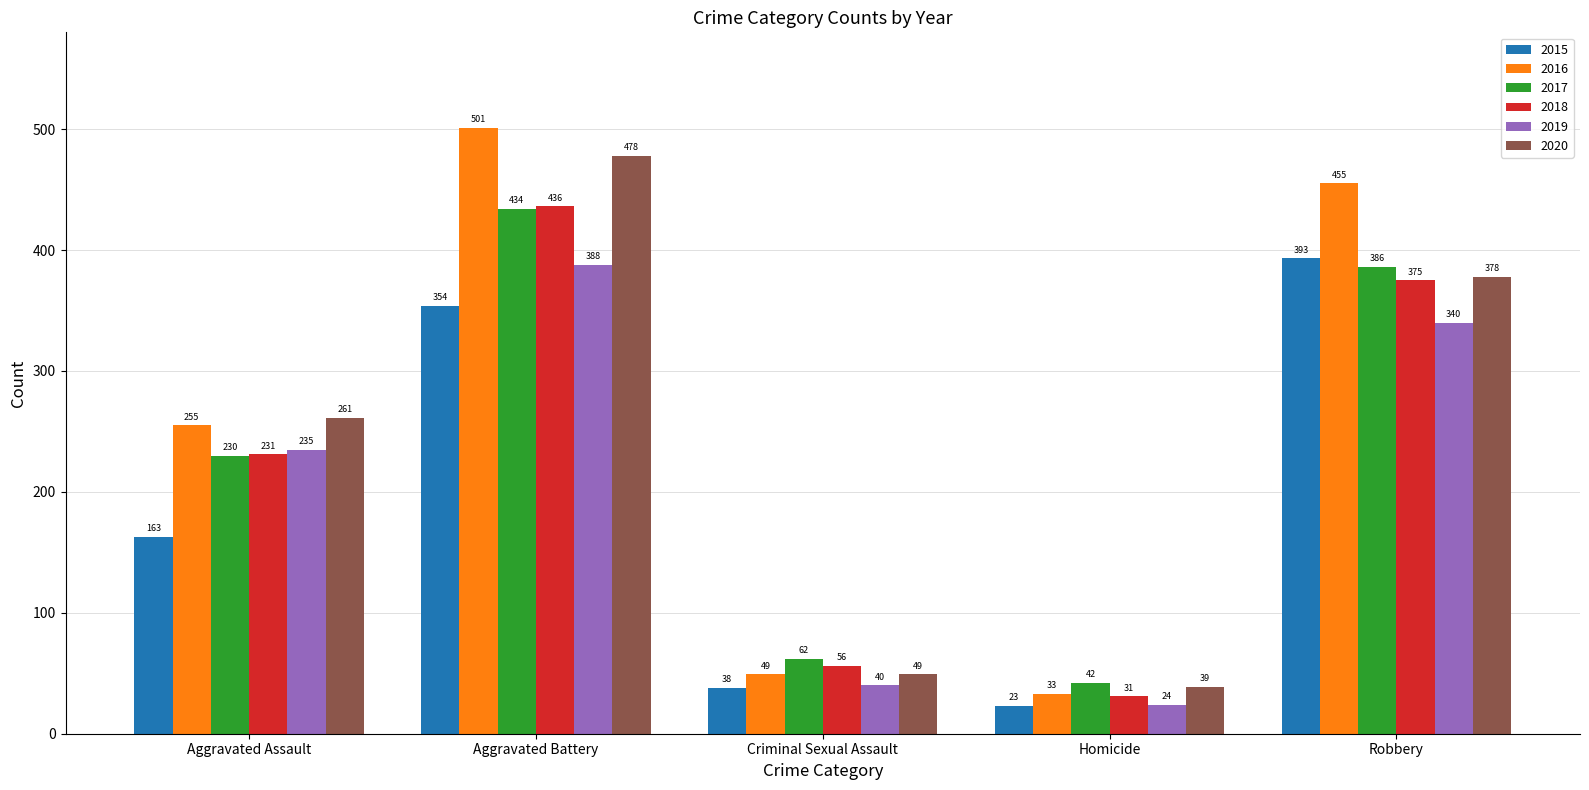

What is the sum of the 2015 values at Criminal Sexual Assault and Robbery?

431